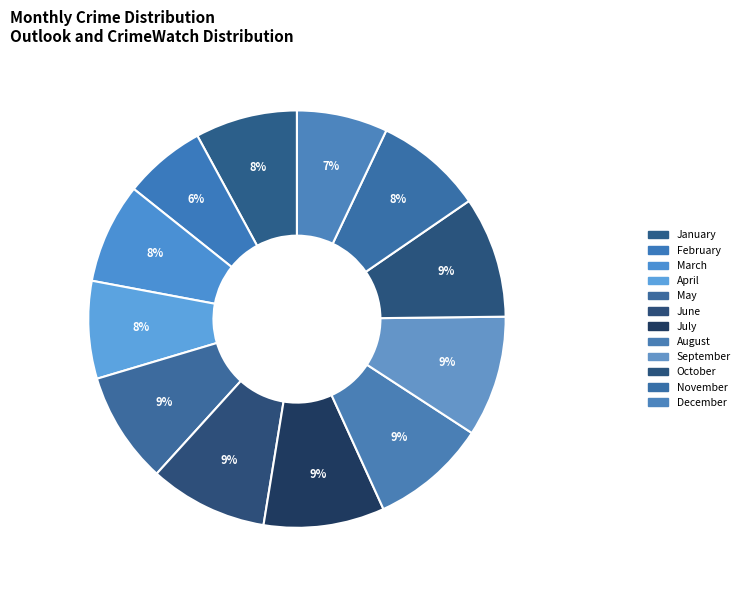

Count the number of slices in the pie.

12